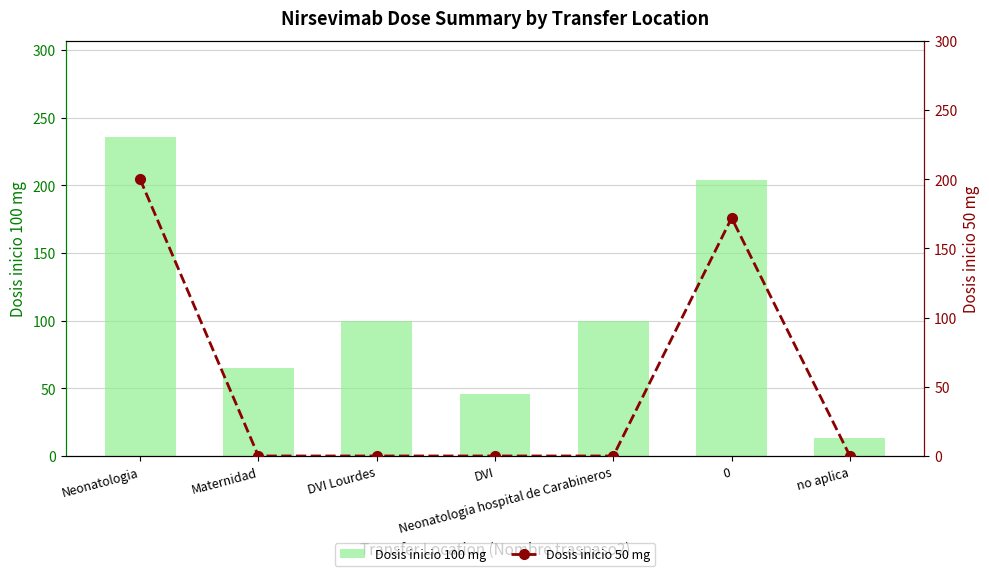

What is the difference between the maximum and minimum values in the Dosis inicio 50 mg series?

200